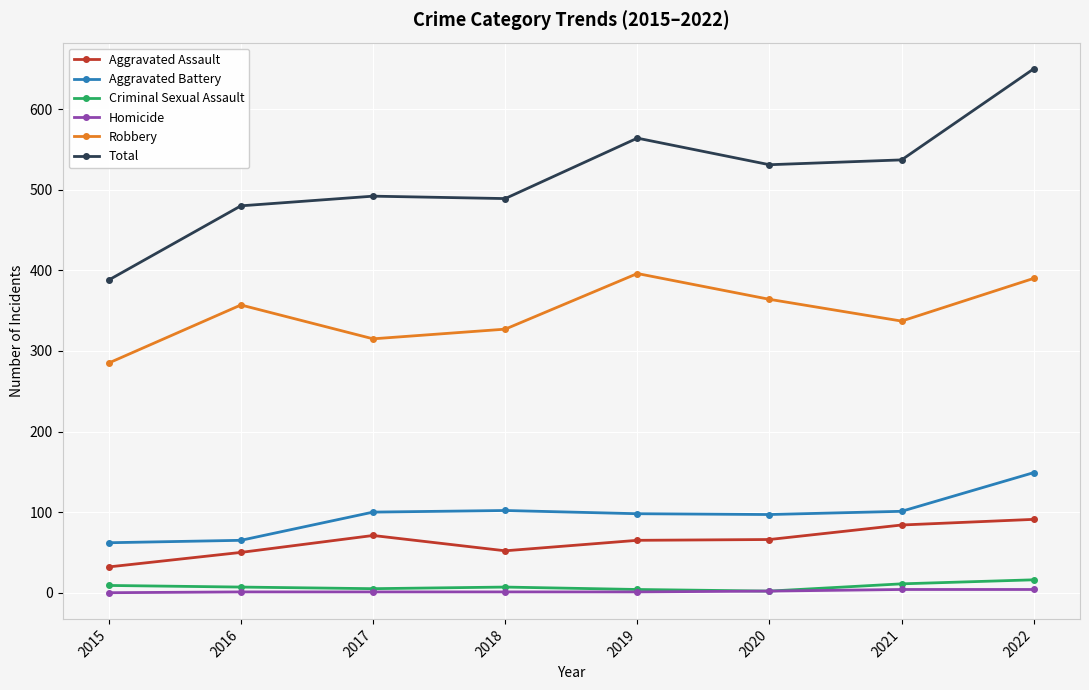

What value does the Aggravated Battery series have at 2017, to the nearest 10?

100